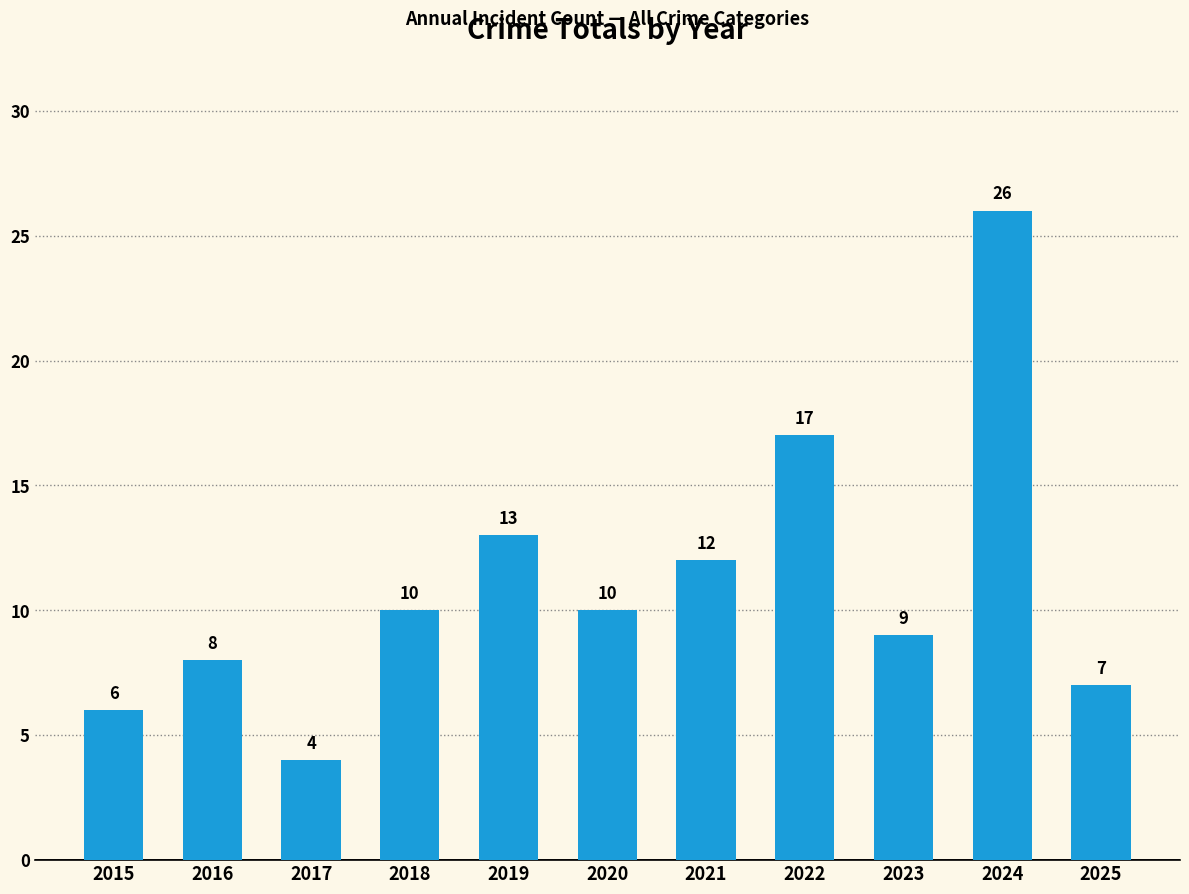

Where is the data nearest to the value 15?

2019